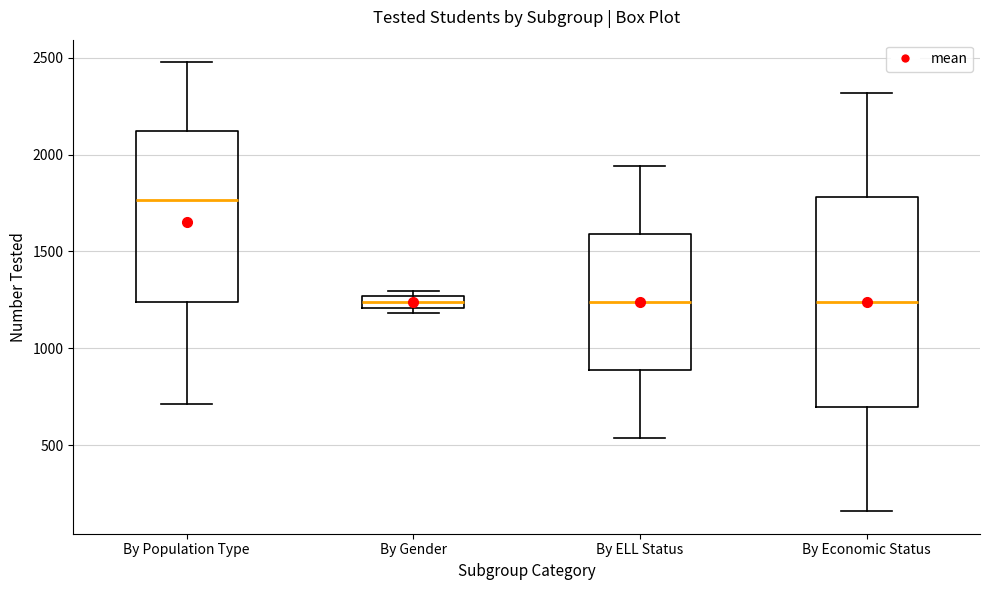

Where is the lower edge of the box for By Gender on the y-axis? The values are not printed on the chart, so give them approximately, as read against the axis.

1200